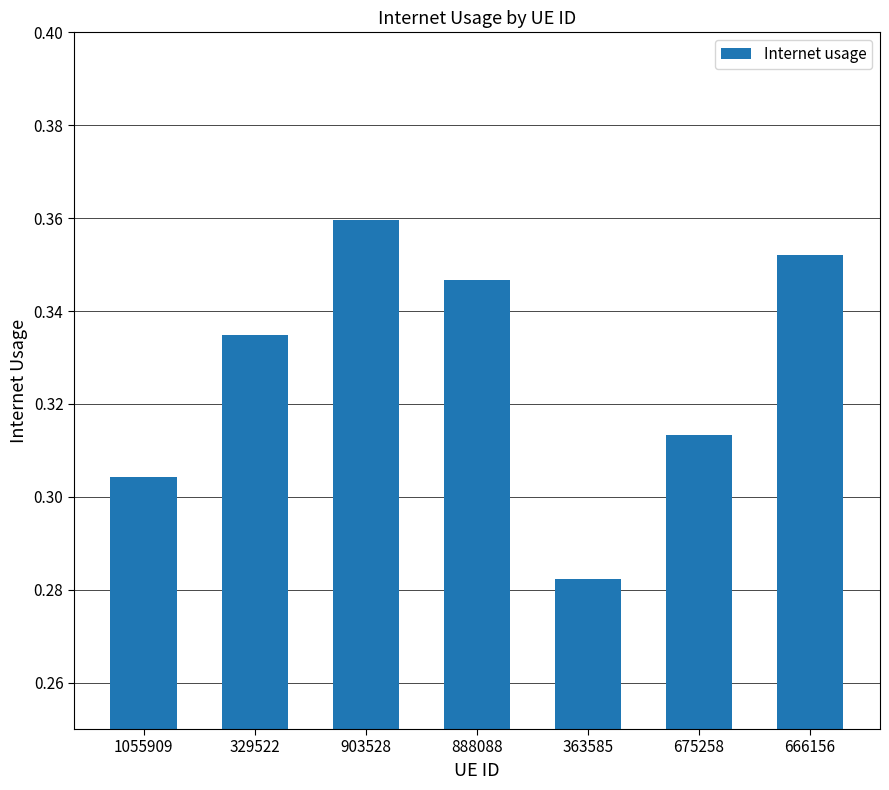

What position from the left is 675258?

6